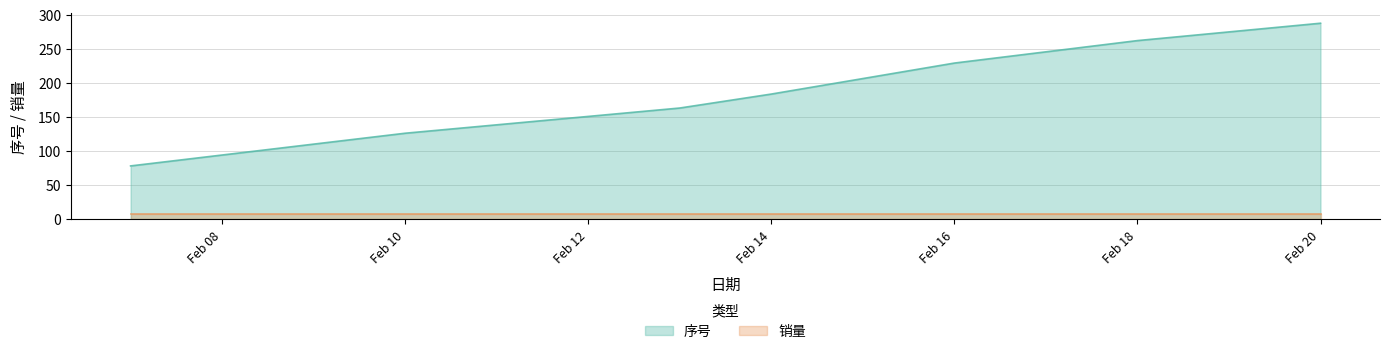

What is the value of the 销量 point at the 7th from the left?

7